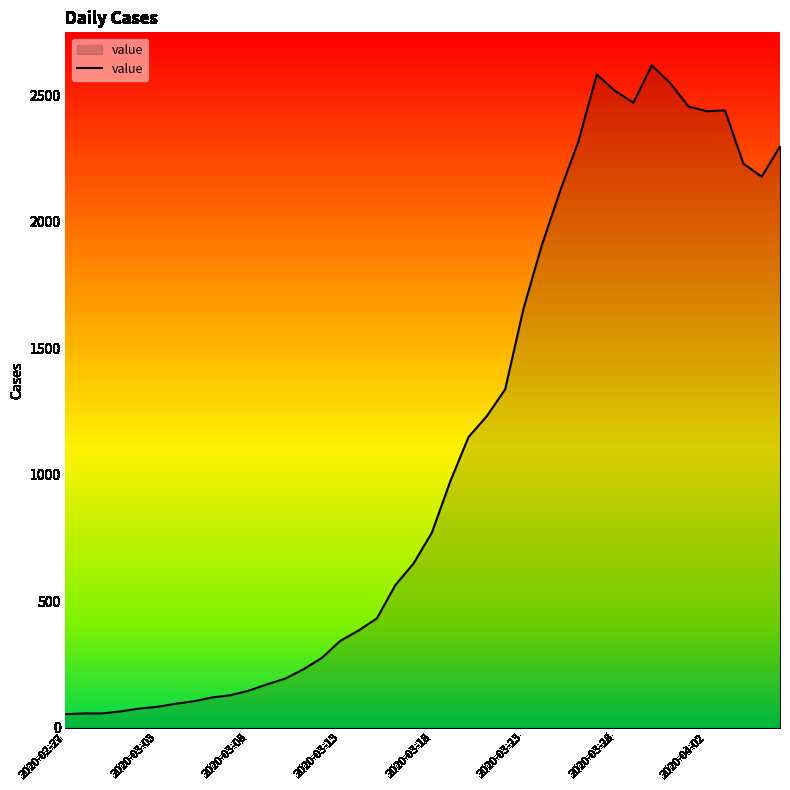

What is the maximum value shown in the chart?

2619